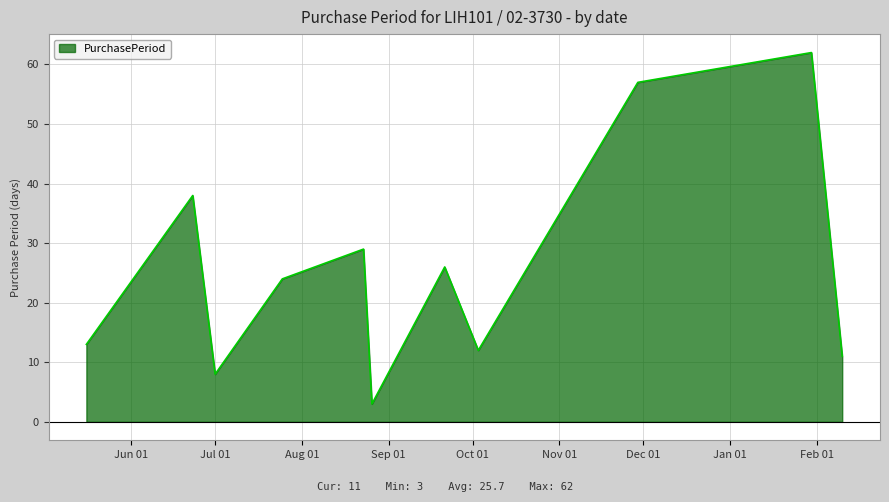

What is the greatest value displayed?

62